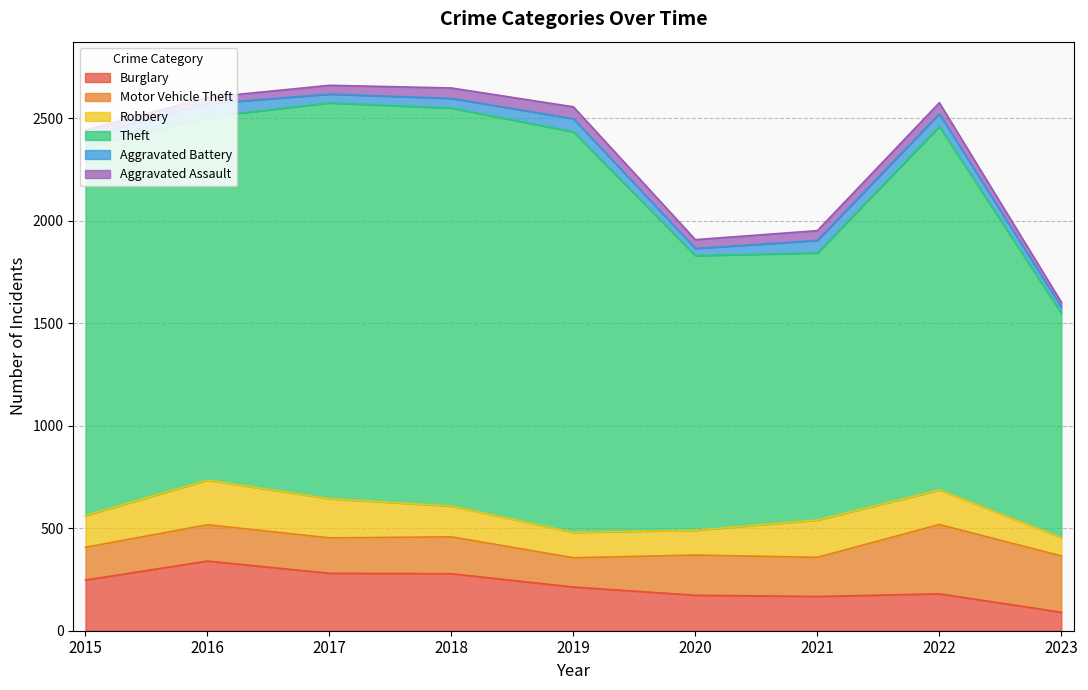

At which label is Theft closest to 1524?

2020